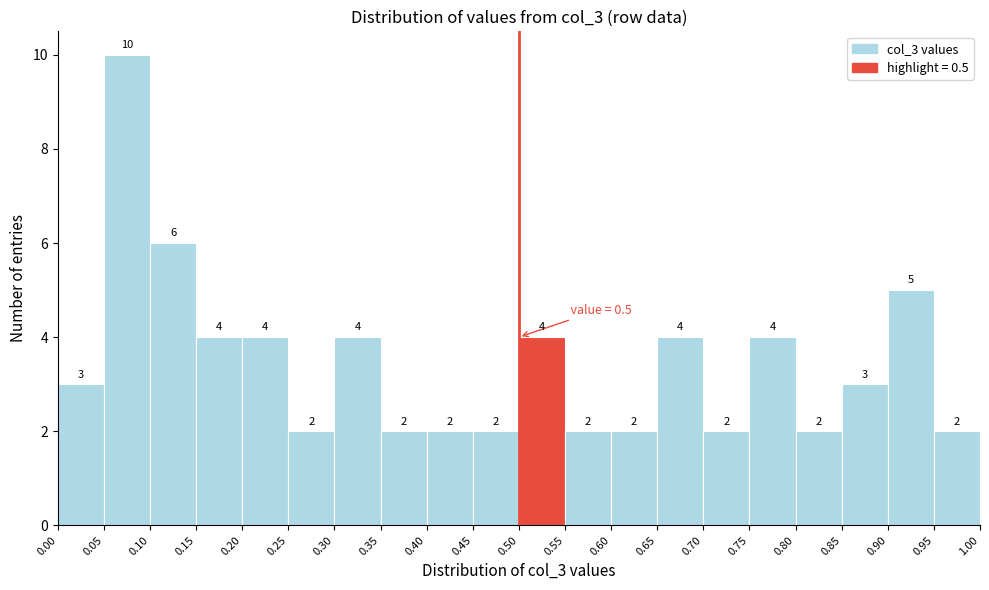

Reading left to right, transcribe this chart: for each bar, give the range it covers on the x-axis and its height.

0.00 to 0.05: 3
0.05 to 0.10: 10
0.10 to 0.15: 6
0.15 to 0.20: 4
0.20 to 0.25: 4
0.25 to 0.30: 2
0.30 to 0.35: 4
0.35 to 0.40: 2
0.40 to 0.45: 2
0.45 to 0.50: 2
0.50 to 0.55: 4
0.55 to 0.60: 2
0.60 to 0.65: 2
0.65 to 0.70: 4
0.70 to 0.75: 2
0.75 to 0.80: 4
0.80 to 0.85: 2
0.85 to 0.90: 3
0.90 to 0.95: 5
0.95 to 1.00: 2